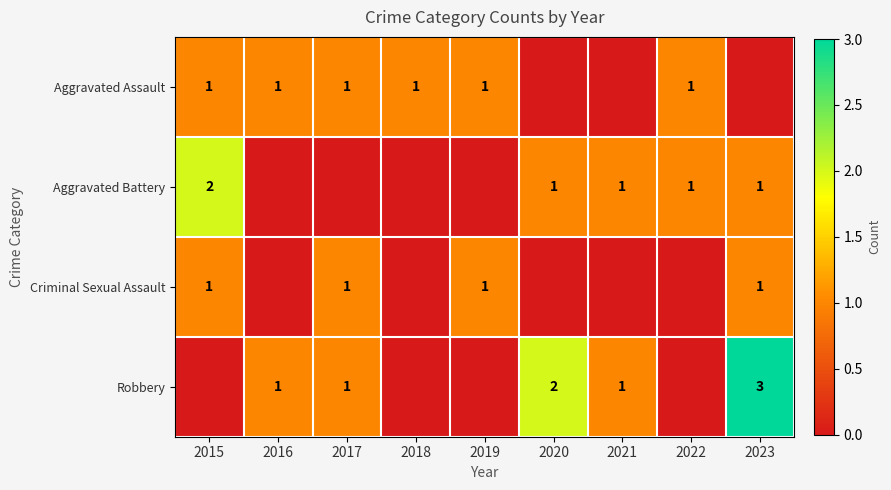

Is it true that Criminal Sexual Assault equals 2 at 2019?

False